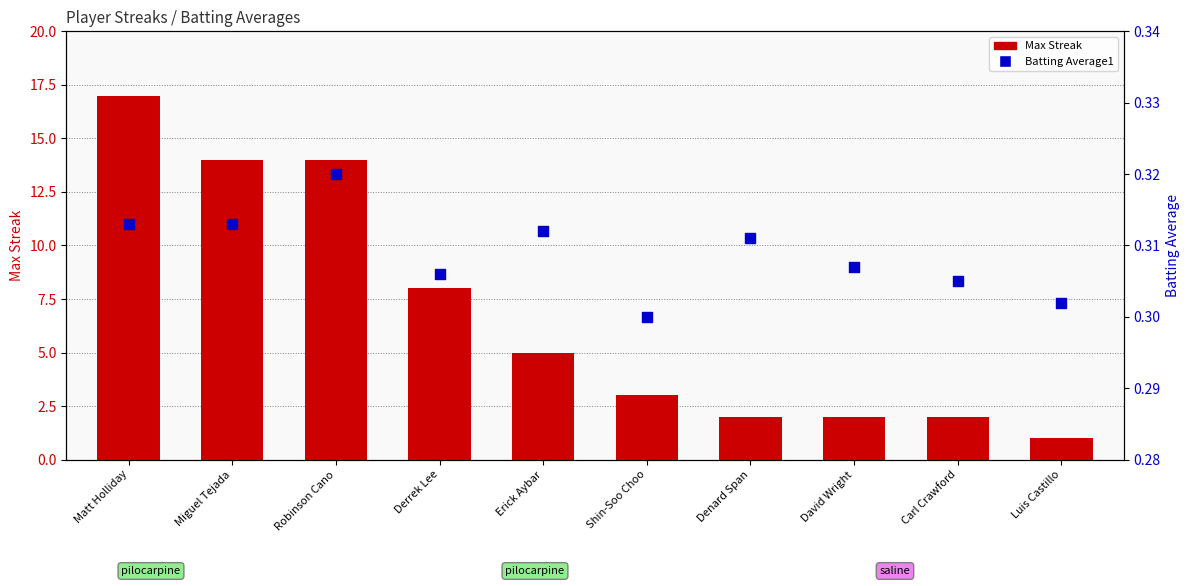

At which category is the sum across all series the highest?

Matt Holliday